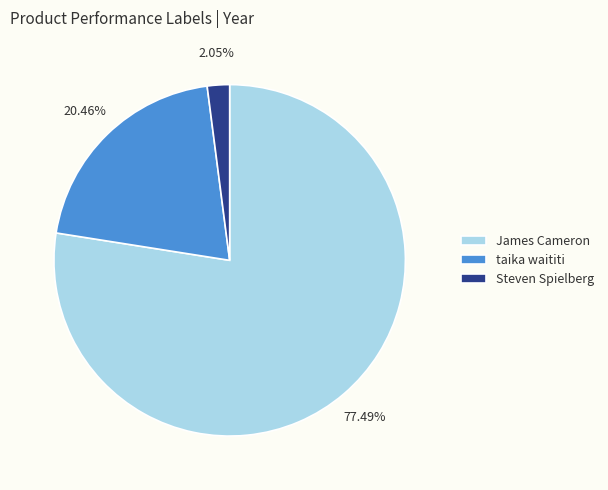

Approximately how many times larger is the value at James Cameron compared to taika waititi?

3.8